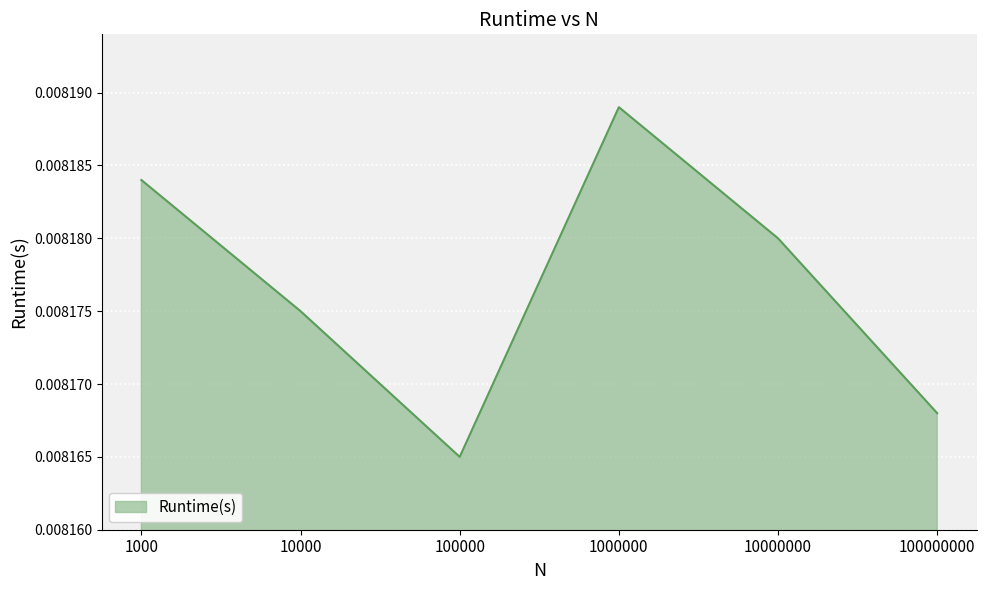

Between 10000000 and 1000, which is larger?

1000